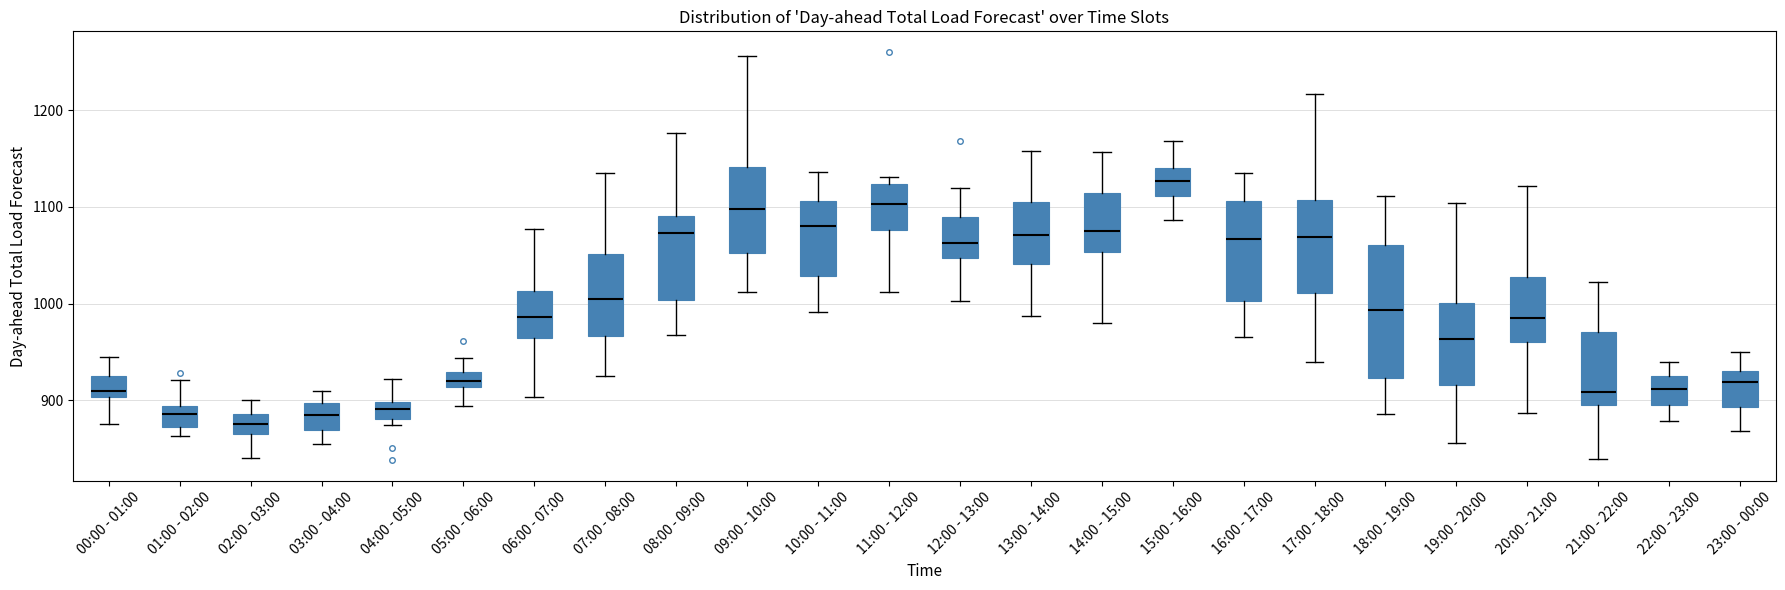

Which box is the tallest, from its lower edge to its upper edge?

18:00 - 19:00